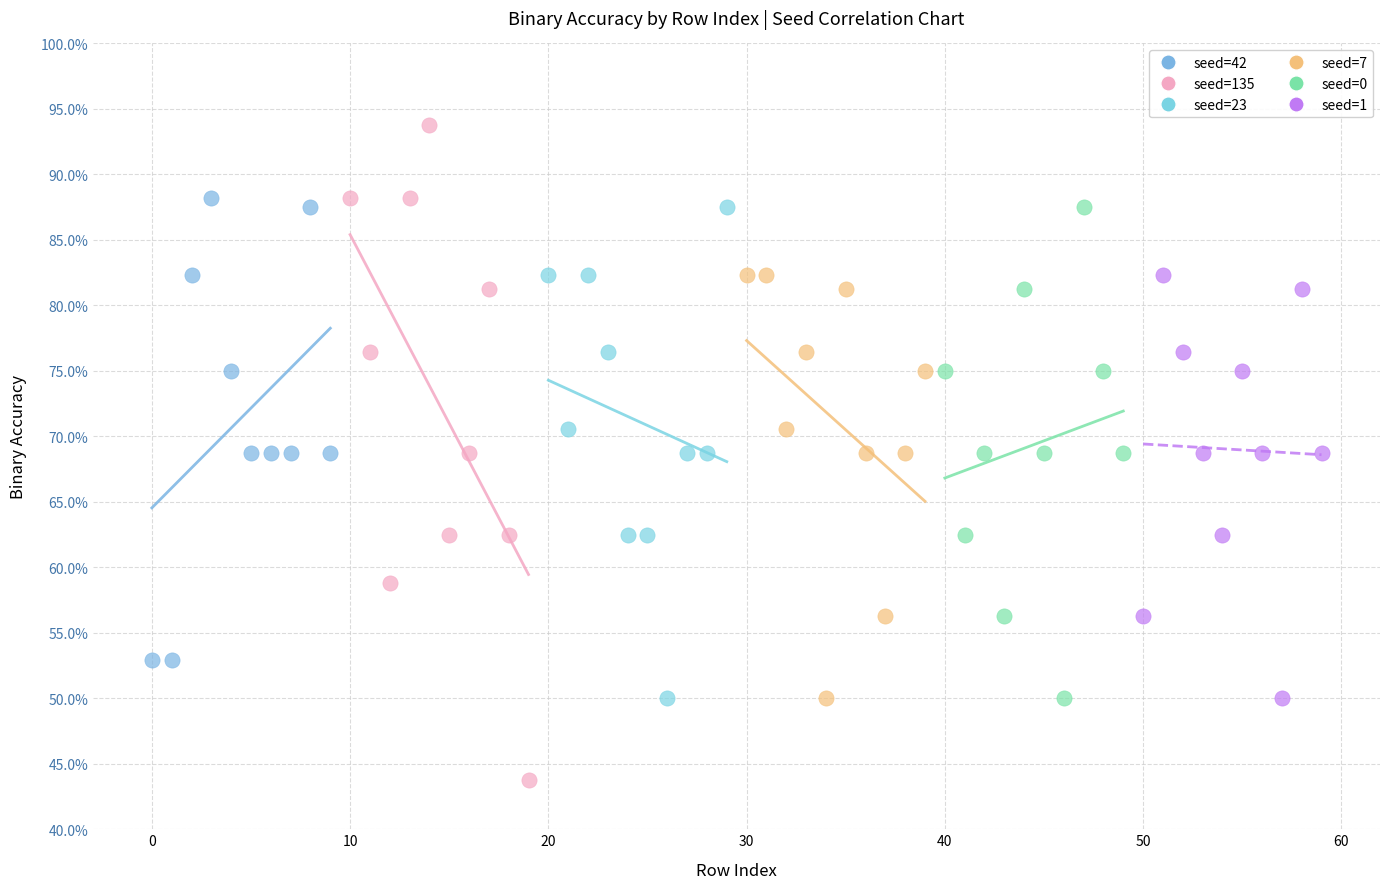

What are all the series names shown in the legend?

seed=42, seed=135, seed=23, seed=7, seed=0, seed=1